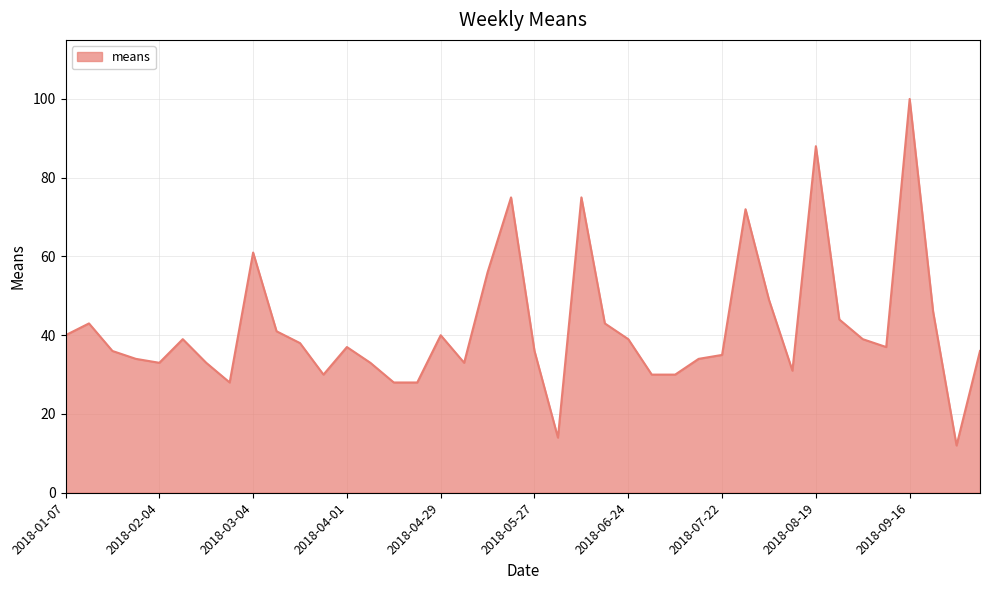

What is the smallest value displayed?

12